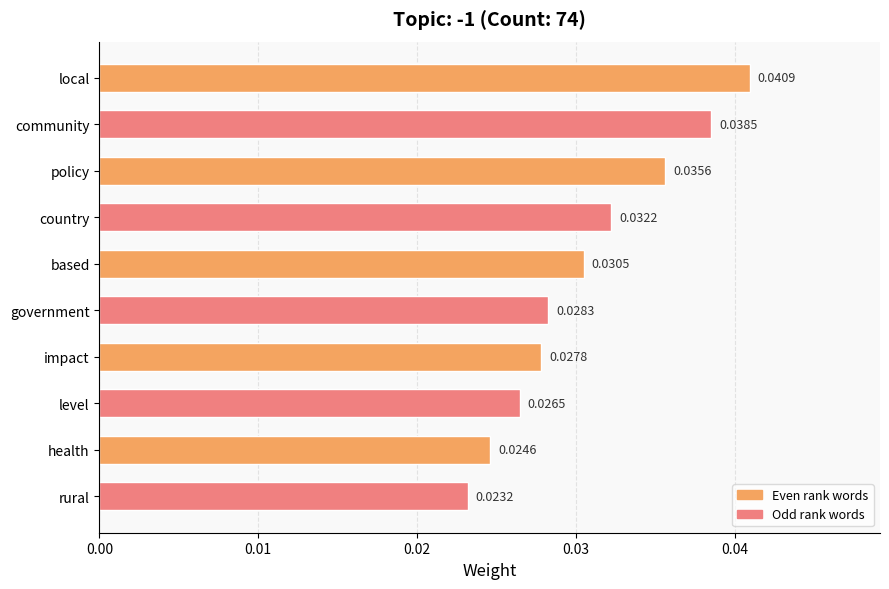

Which has a higher value, local or rural?

local